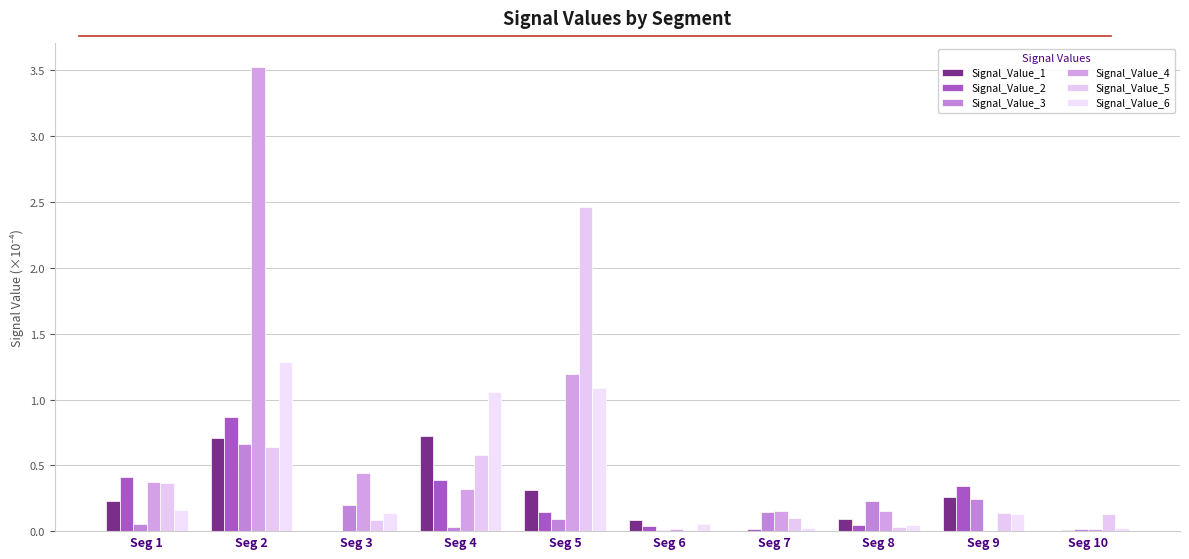

What is the approximate value of Signal_Value_4 at Seg 3?

0.4